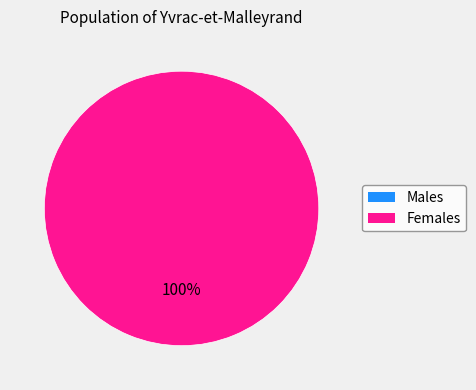

To the nearest percent, what is the average slice percentage?

50%